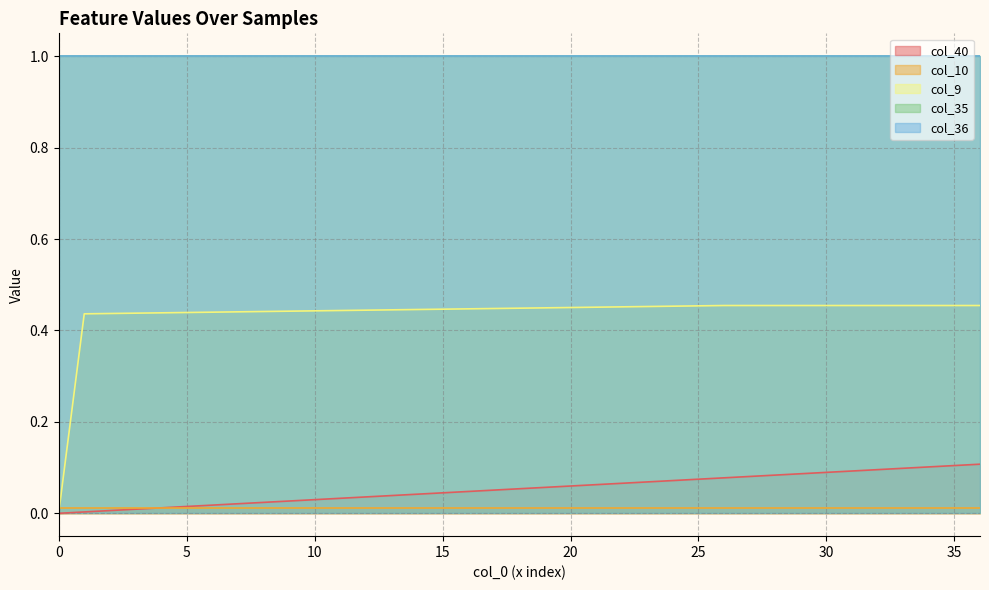

True or false: col_10 has more than 1 points higher than both neighbors.

False